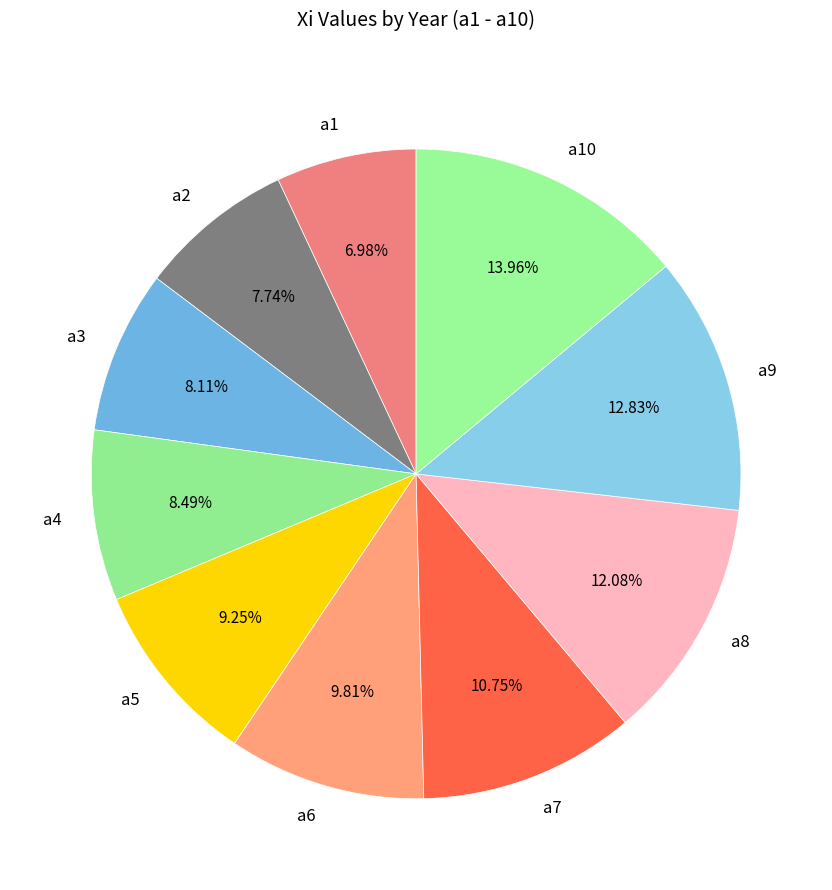

Does a8 account for over 50% of the chart?

No